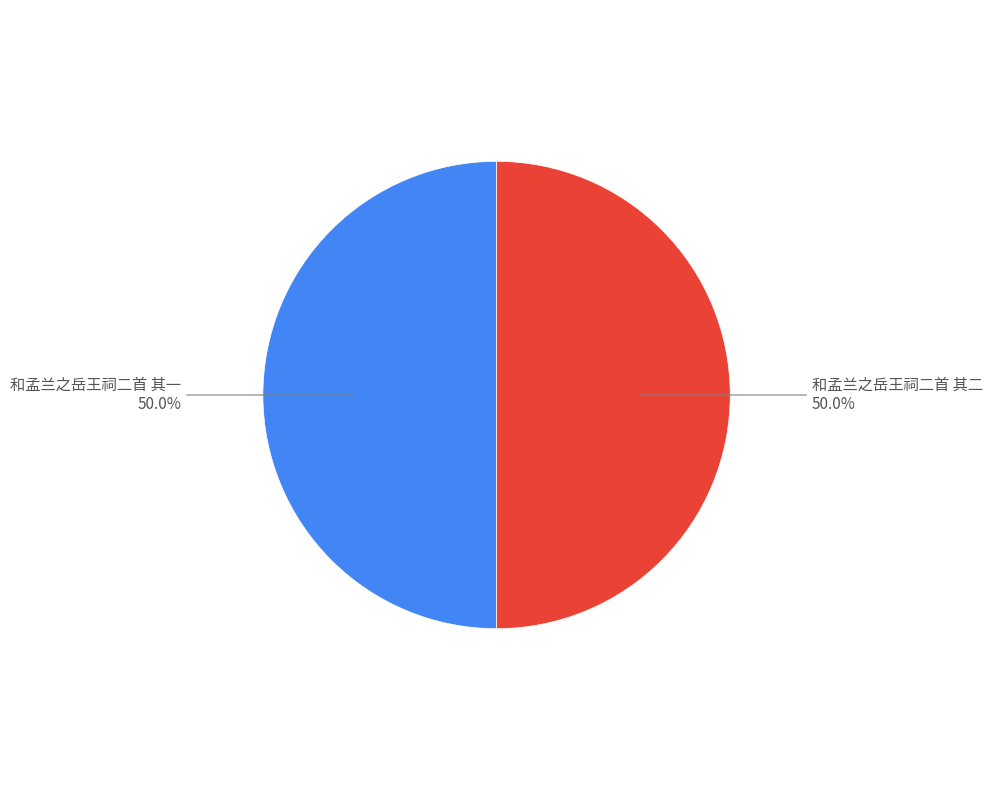

How many slices are in this pie chart?

2